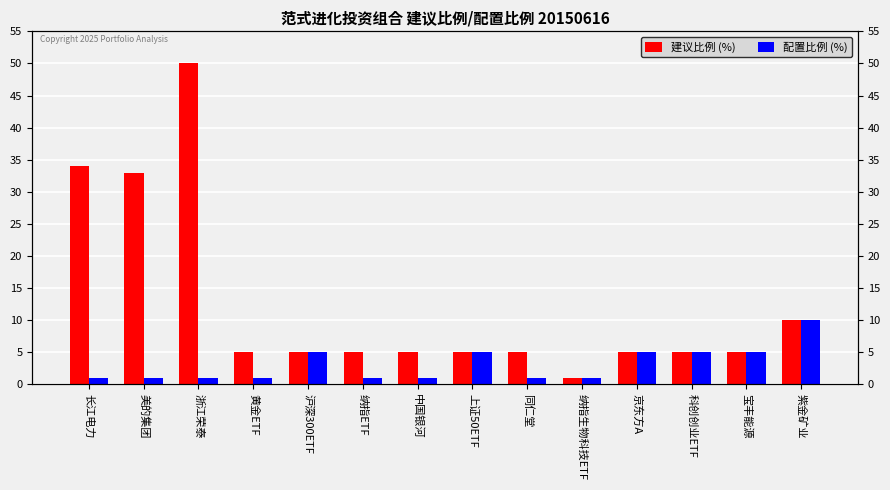

At how many categories does at least one series exceed 35?

1